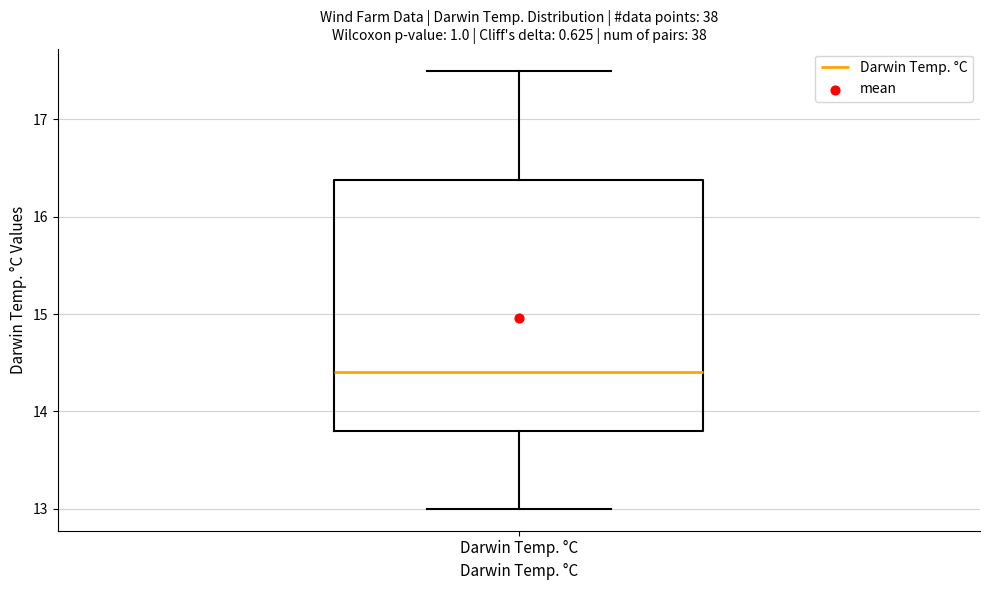

Transcribe this box plot: give where the median line is, the range the box spans, and where the two whiskers end, as read against the y-axis. The values are not printed on the chart, so give them approximately, as read against the axis.

median 14.4, box 13.8 to 16.4, whiskers 13.0 to 17.5